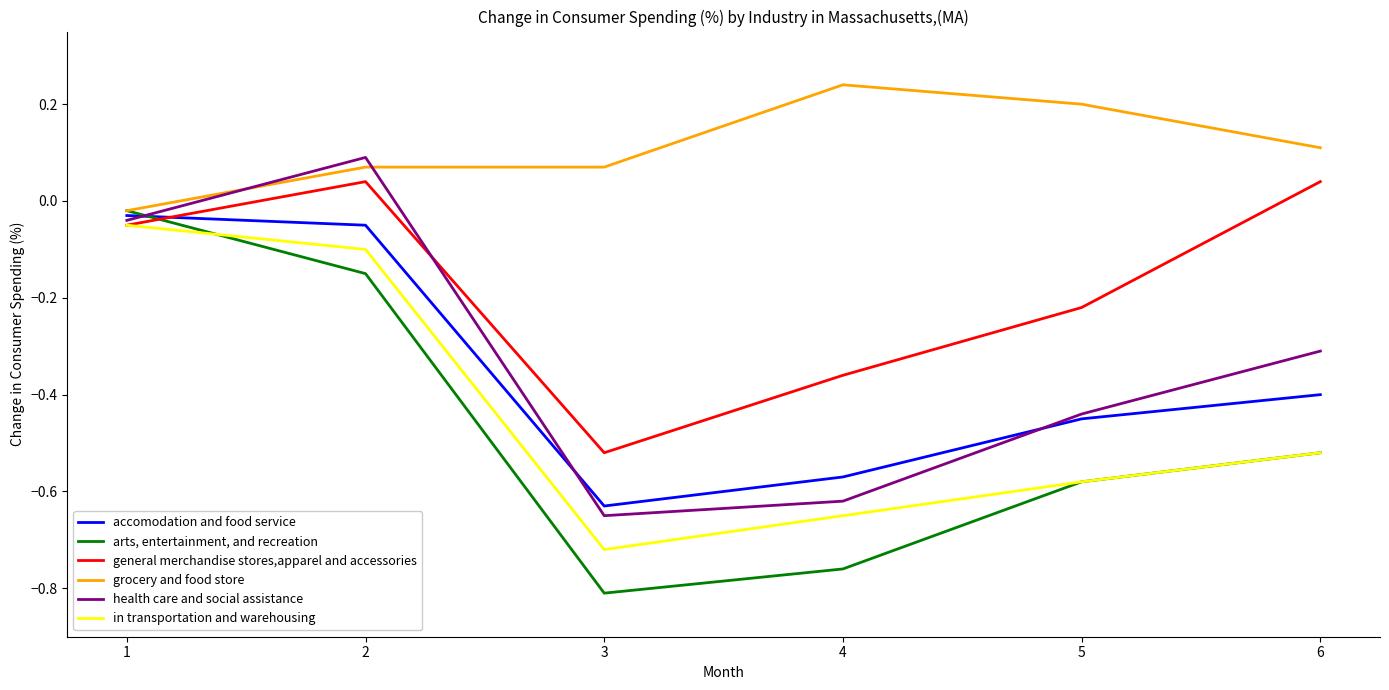

What is the difference between the highest and lowest values at 3?

0.9